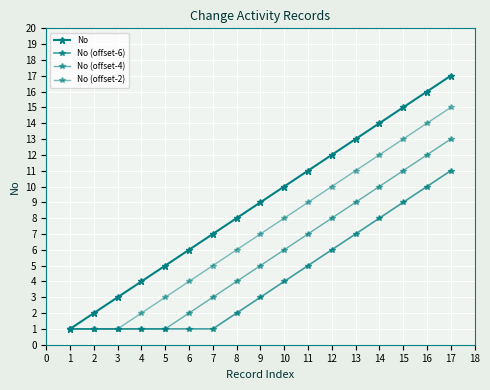

What is the value of the No (offset-6) point at the 9th from the left?

3